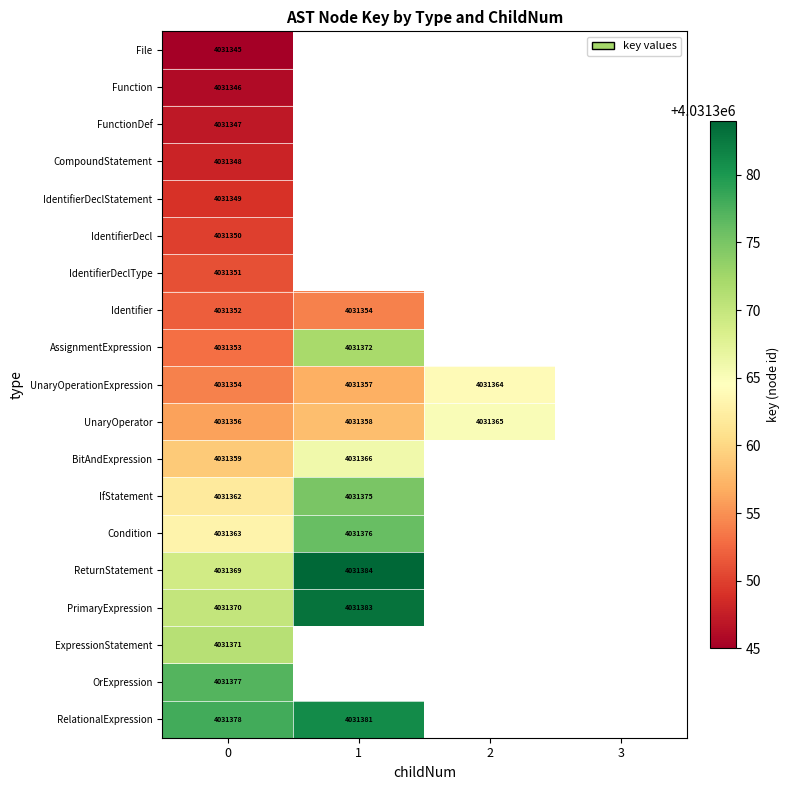

How many series are shown in this chart?

19